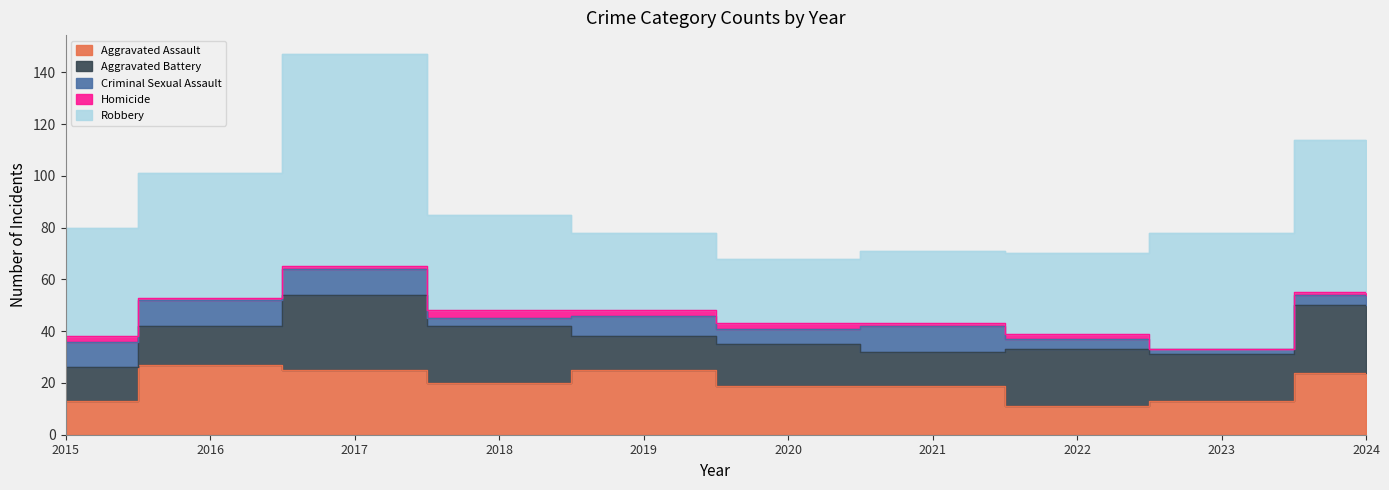

Which series changed the most between 2020 and 2024?

Robbery